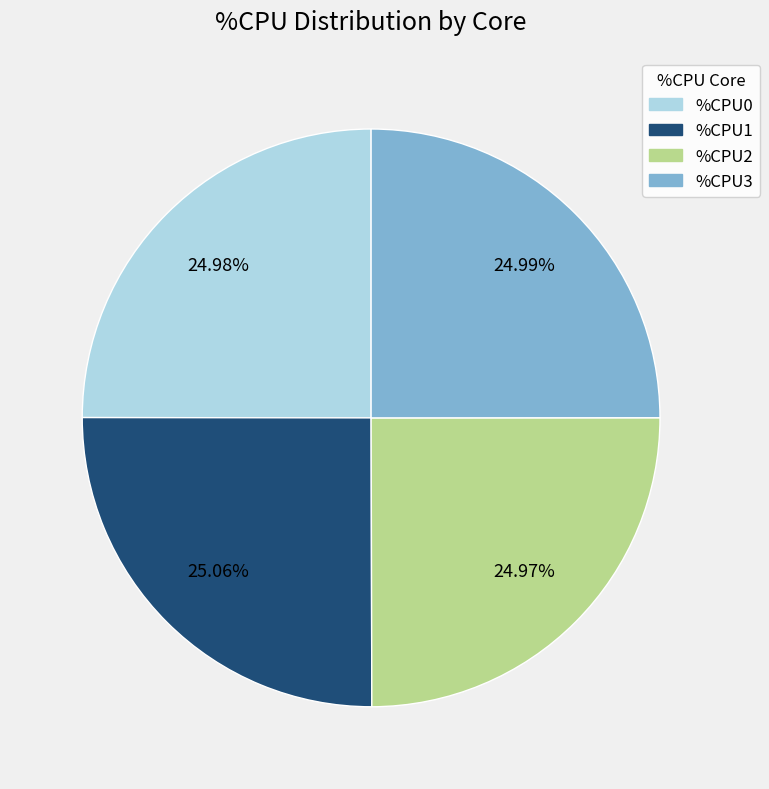

What is the ratio of the value at %CPU0 to the value at %CPU1?

1.0